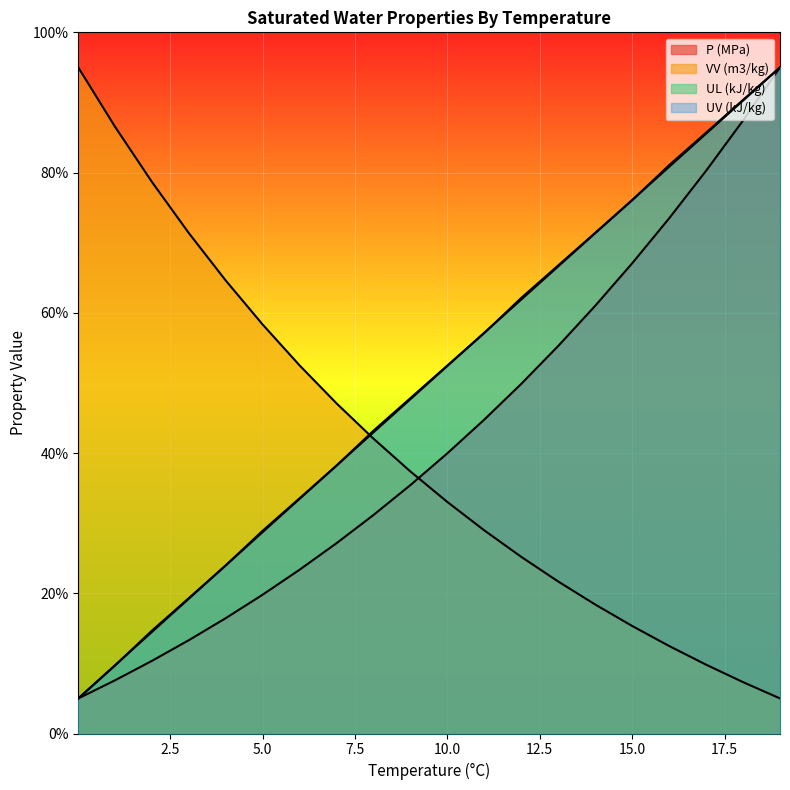

What value does the UL (kJ/kg) series have at 9?

47.7